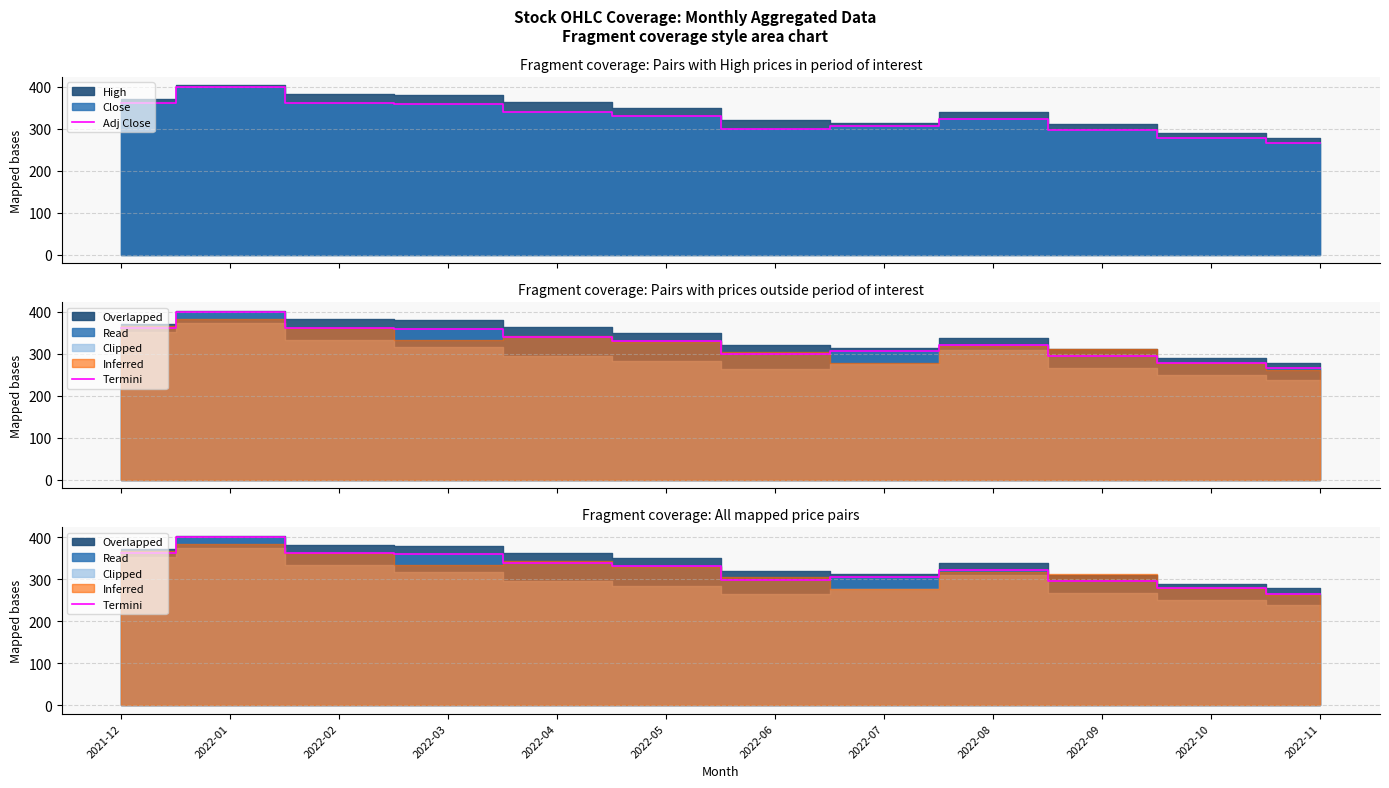

What is the average value of the Adj Close series?

326.4